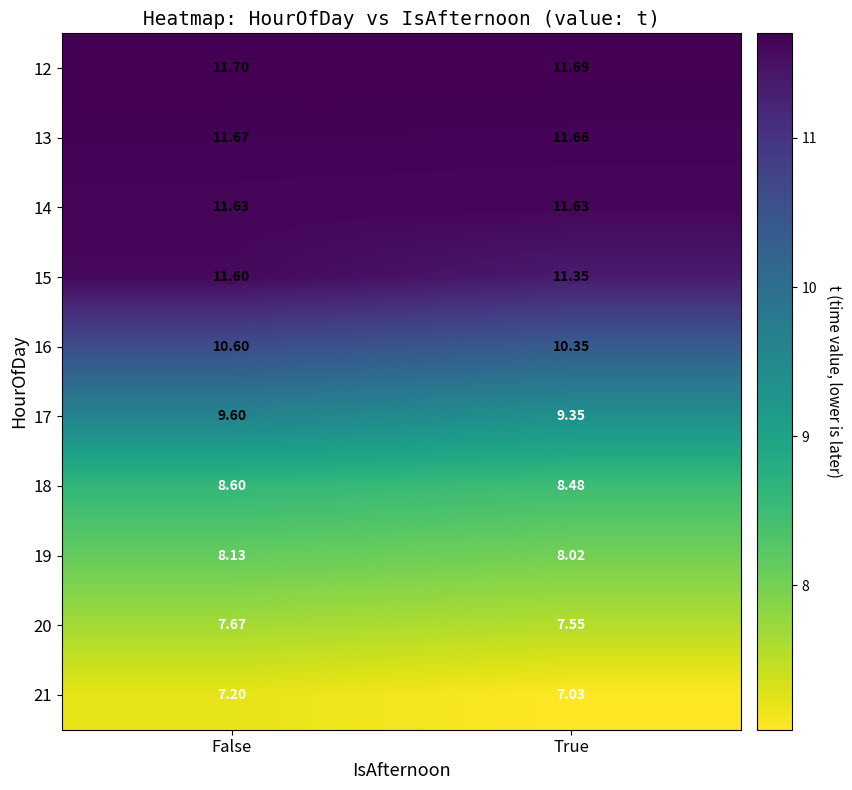

Rank the categories by 13 value from lowest to highest.

True, False